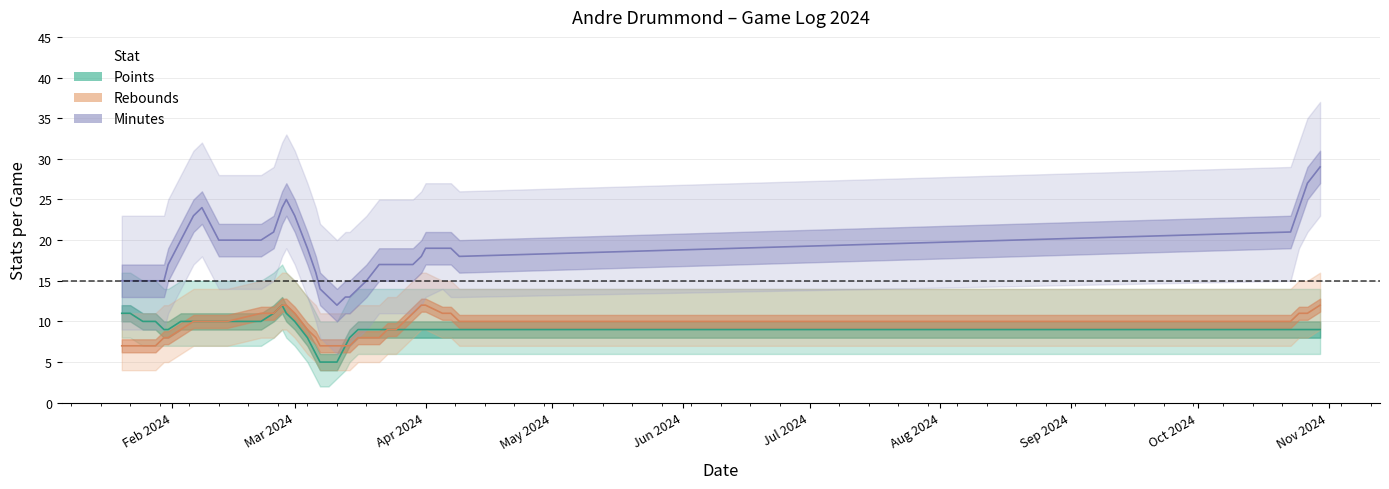

What is the value of the minutes point at the 20th from the left?

11